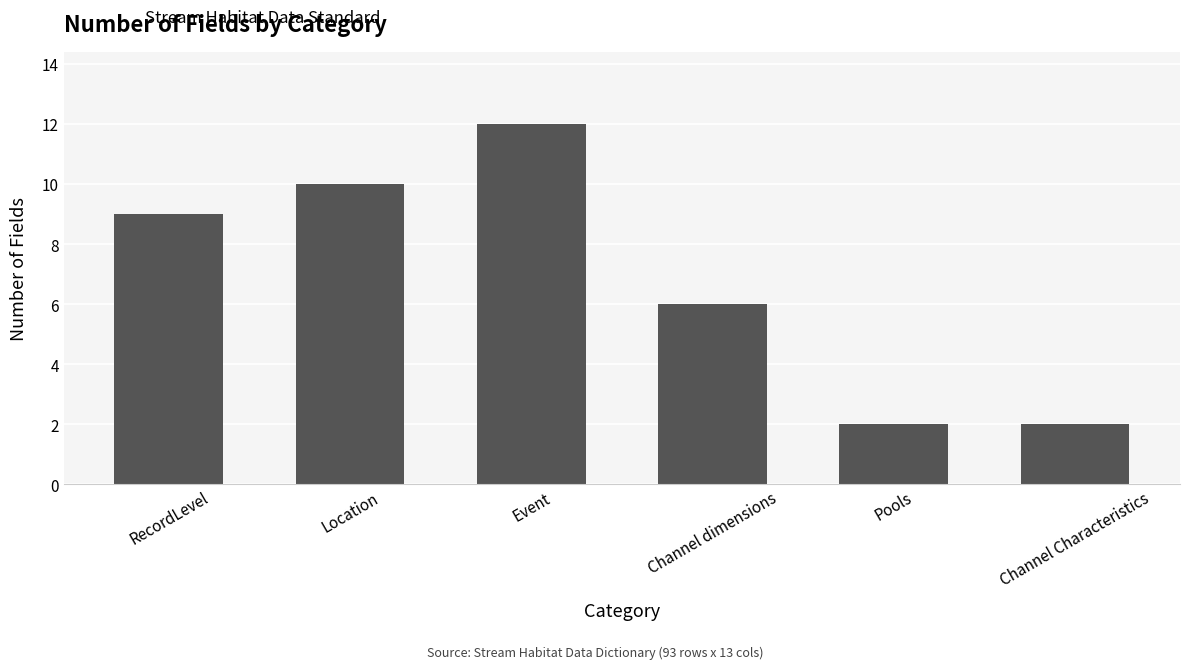

What is the change in value from Location to Channel Characteristics?

-8